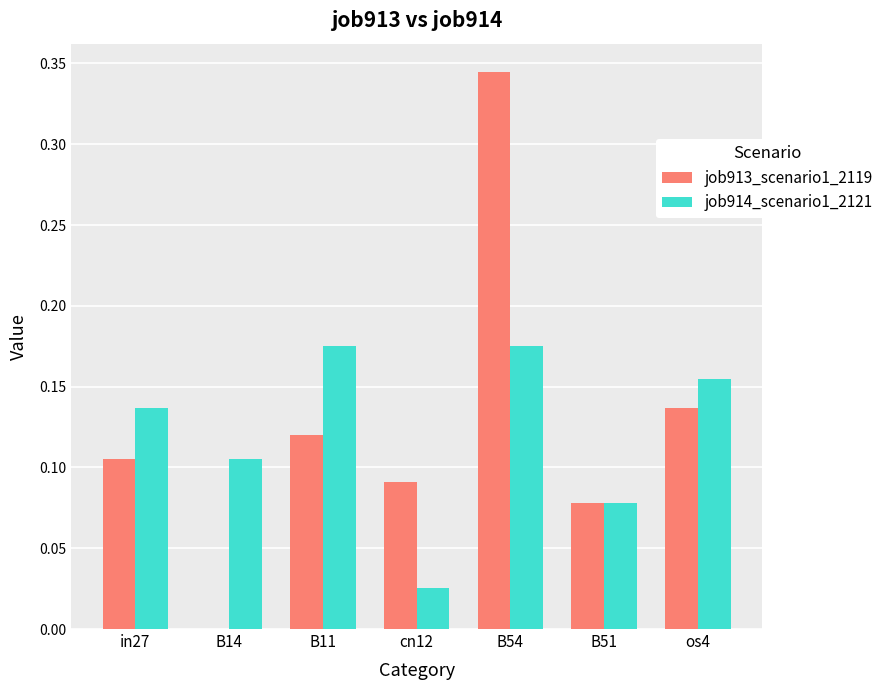

The job913_scenario1_2119 series shows 0.2 at B14. True or false?

False